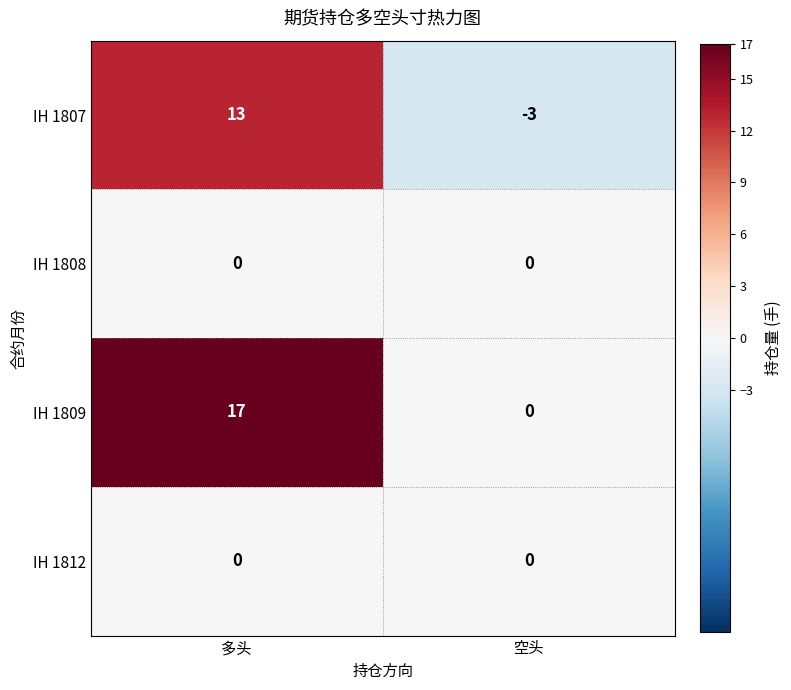

Is it true that IH 1807 equals 13 at 多头?

True